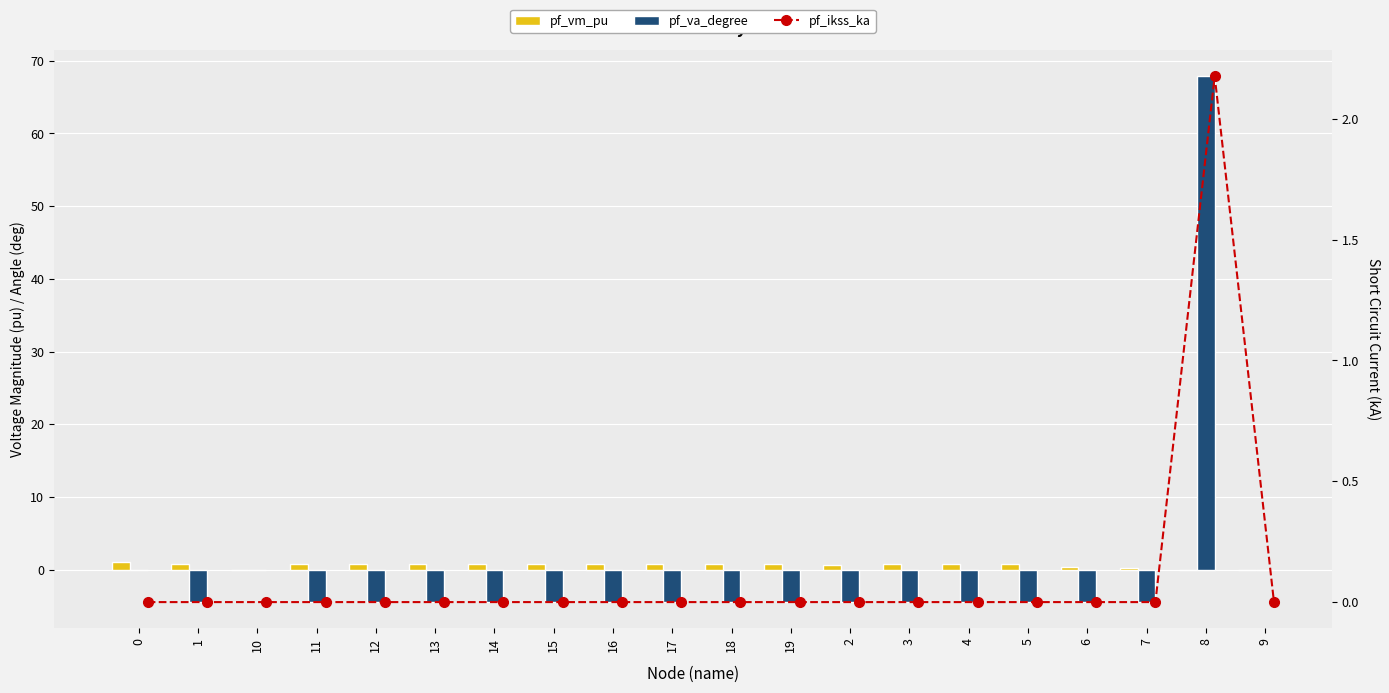

List the series in order of their peak value, highest first.

pf_va_degree, pf_ikss_ka, pf_vm_pu